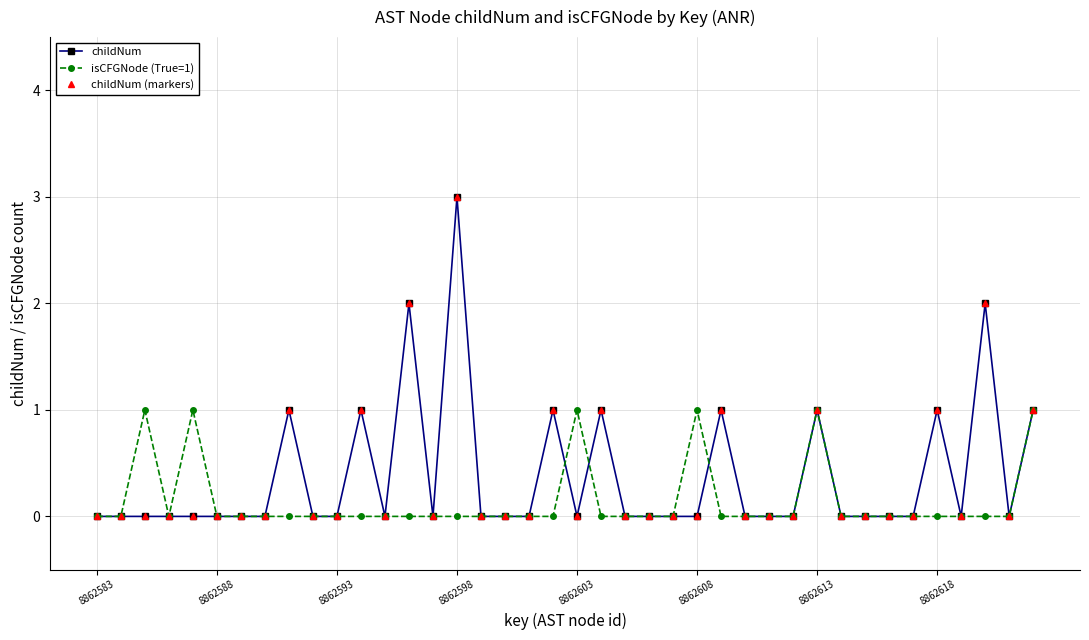

Is this an area chart (filled region under the line)?

No